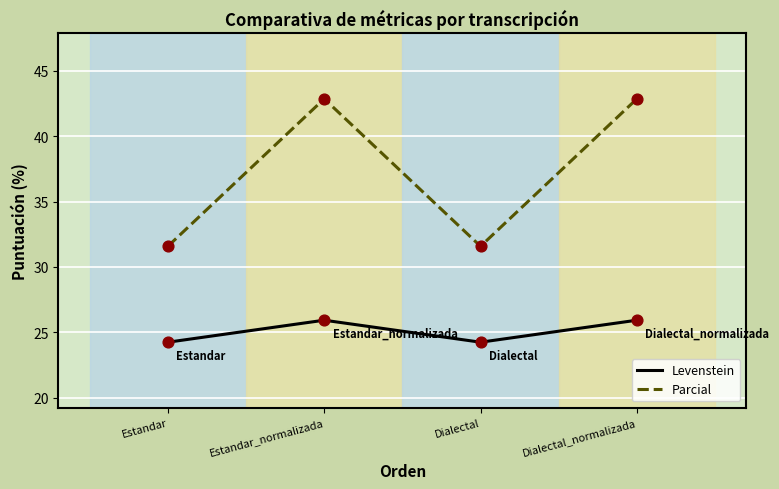

Is the value of Levenstein at Estandar greater than the value of Parcial at Dialectal_normalizada?

No